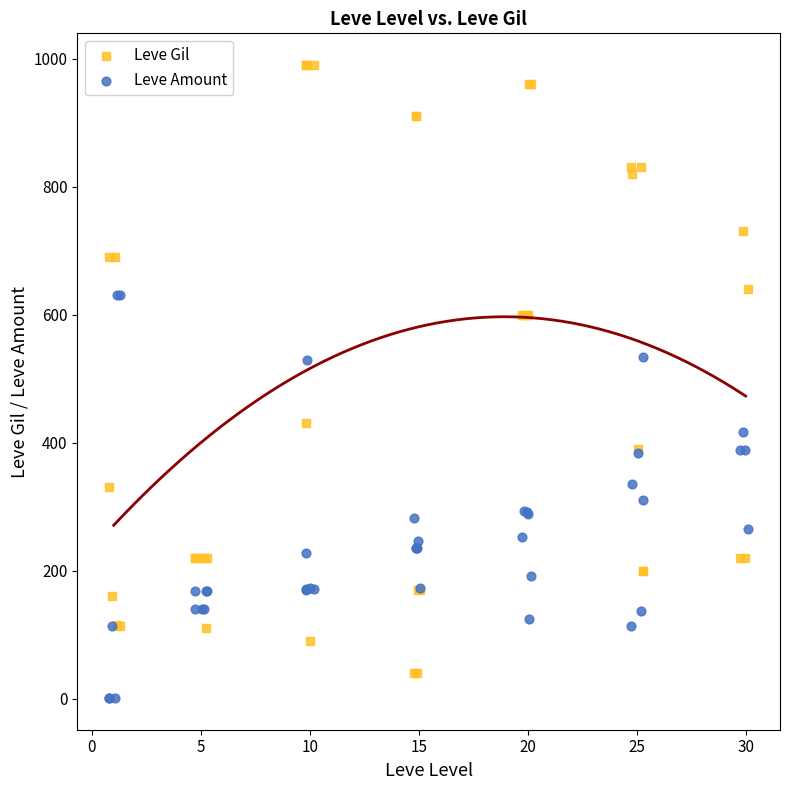

Which series reaches the minimum Y coordinate?

Leve Amount